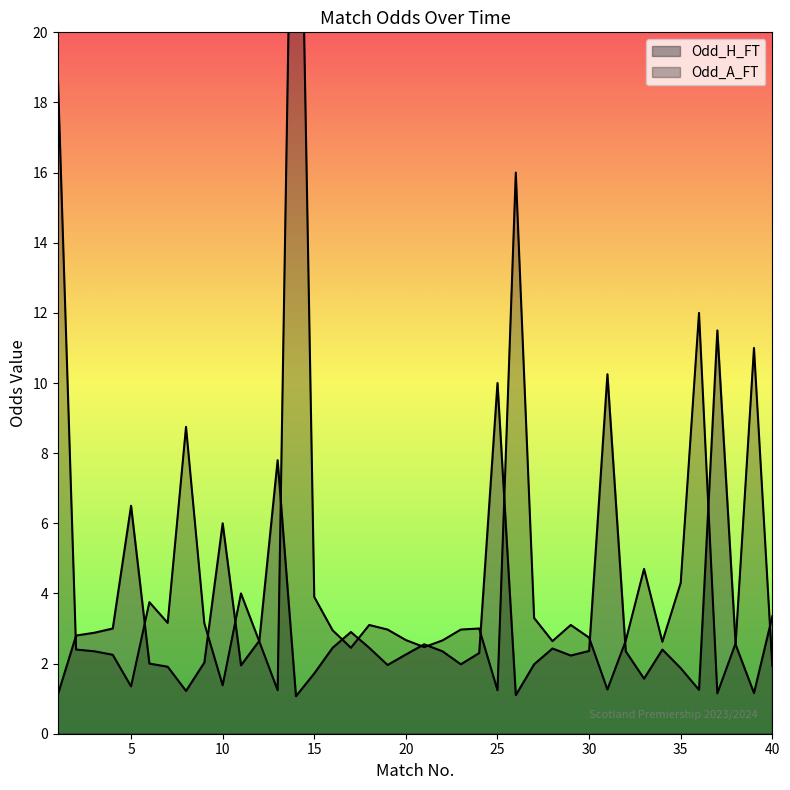

The value of Odd_A_FT at 16 is 3.0. True or false?

True